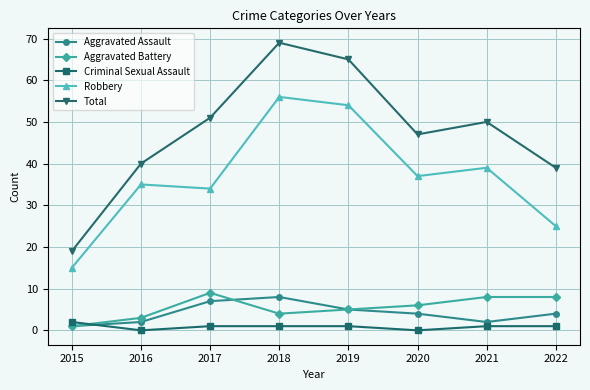

Which category has the lowest value in the Aggravated Battery series?

2015